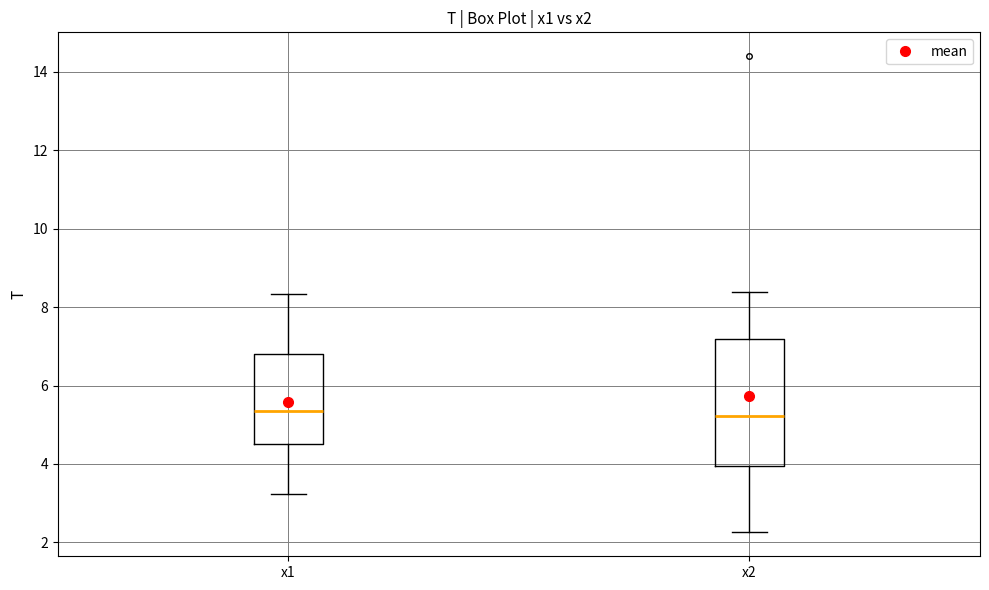

Reading left to right, transcribe this box plot: for each box, give where its median line is, the range the box spans, and where its two whiskers end, as read against the y-axis. The values are not printed on the chart, so give them approximately, as read against the axis.

x1: median 5.4, box 4.6 to 6.8, whiskers 3.2 to 8.4
x2: median 5.2, box 4.0 to 7.2, whiskers 2.2 to 8.4